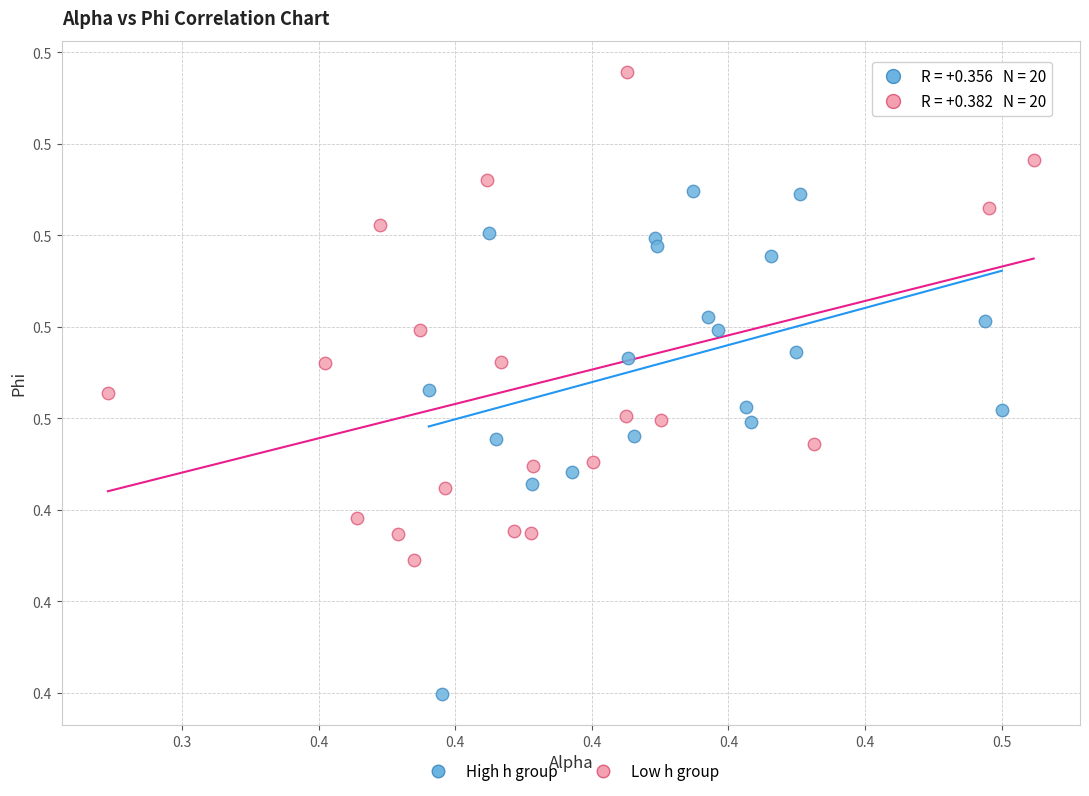

What are all the series names shown in the legend?

High h group, Low h group